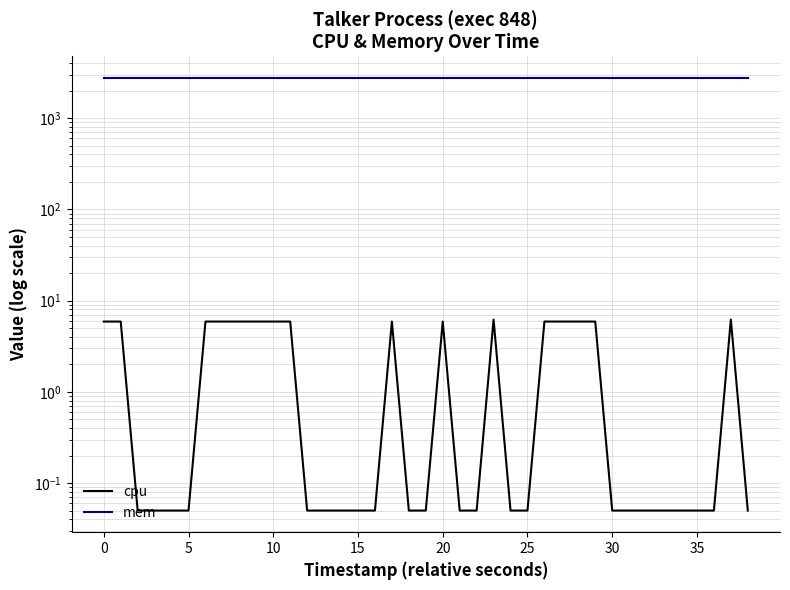

What is the label of the 24th point from the left?

23